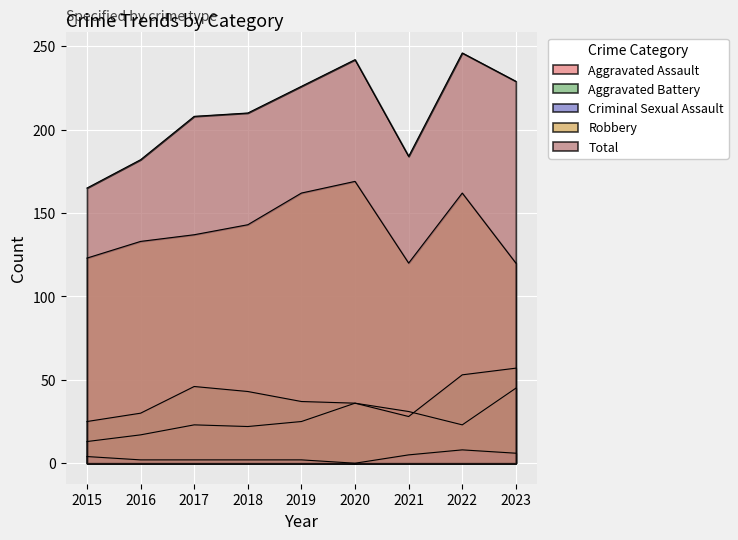

Reading left to right, transcribe all the data shown in this chart.

Aggravated Assault: 2015=13	2016=17	2017=23	2018=22	2019=25	2020=36	2021=31	2022=23	2023=45
Aggravated Battery: 2015=25	2016=30	2017=46	2018=43	2019=37	2020=36	2021=28	2022=53	2023=57
Criminal Sexual Assault: 2015=4	2016=2	2017=2	2018=2	2019=2	2020=0	2021=5	2022=8	2023=6
Robbery: 2015=123	2016=133	2017=137	2018=143	2019=162	2020=169	2021=120	2022=162	2023=120
Total: 2015=165	2016=182	2017=208	2018=210	2019=226	2020=242	2021=184	2022=246	2023=229